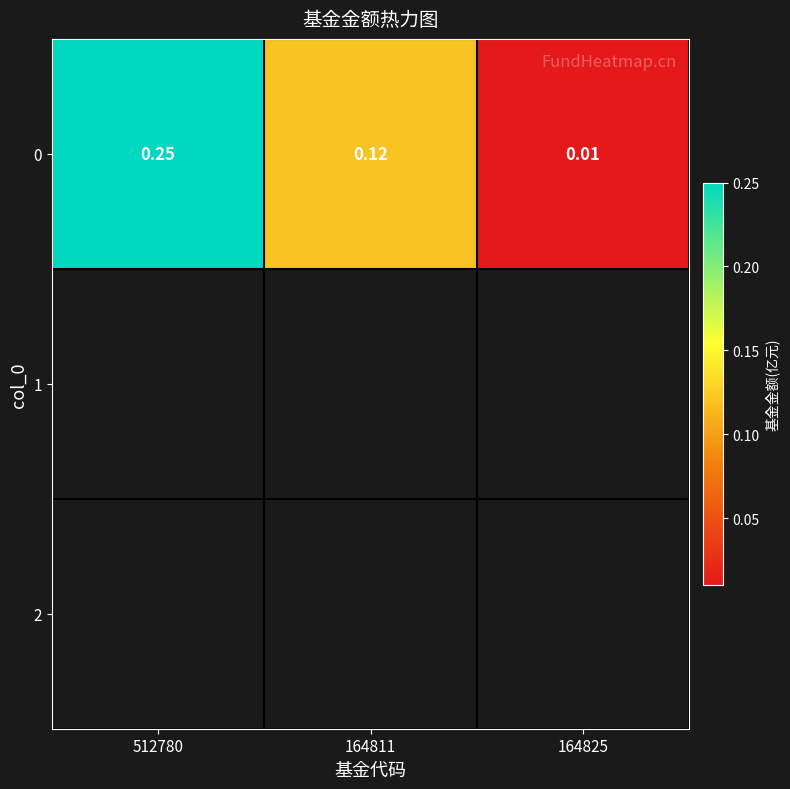

Reading right to left, extract all data points from this chart.

164825=0.0	164811=0.1	512780=0.2